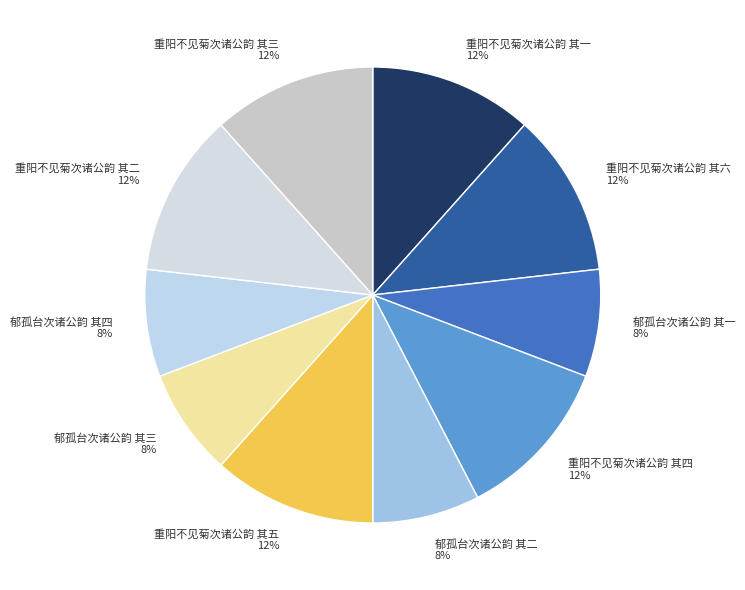

Count the number of slices in the pie.

10